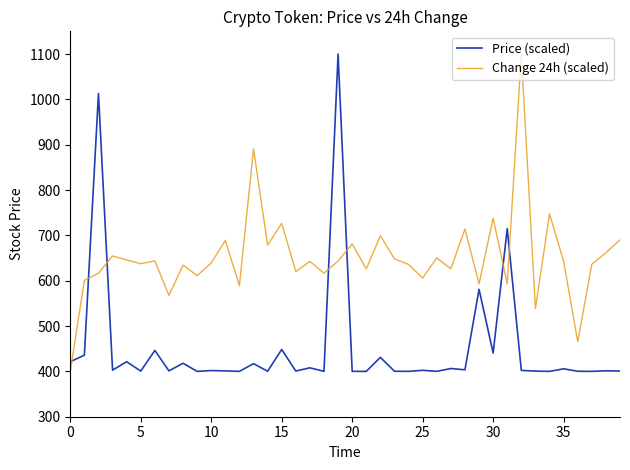

True or false: Price (scaled) and Change 24h (scaled) cross at least once.

True